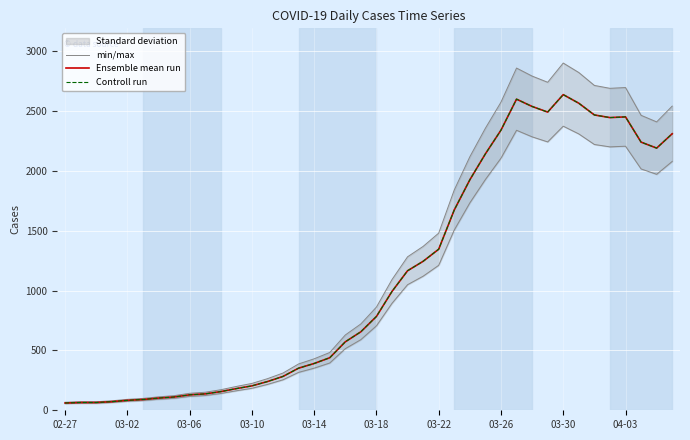

Reading right to left, extract all data points from this chart.

min/max: 2542.1	2410.1	2465.1	2697.2	2690.6	2714.8	2822.6	2901.8	2741.2	2792.9	2860.0	2575.1	2357.3	2118.6	1841.4	1480.6	1369.5	1282.6	1092.3	862.4	721.6	629.2	482.9	430.1	387.2	311.3	264.0	224.4	199.1	171.6	150.7	141.9	122.1	112.2	99.0	91.3	79.2	71.5	71.5	67.1
Ensemble mean run: 2311.0	2191.0	2241.0	2452.0	2446.0	2468.0	2566.0	2638.0	2492.0	2539.0	2600.0	2341.0	2143.0	1926.0	1674.0	1346.0	1245.0	1166.0	993.0	784.0	656.0	572.0	439.0	391.0	352.0	283.0	240.0	204.0	181.0	156.0	137.0	129.0	111.0	102.0	90.0	83.0	72.0	65.0	65.0	61.0
Controll run: 2311.0	2191.0	2241.0	2452.0	2446.0	2468.0	2566.0	2638.0	2492.0	2539.0	2600.0	2341.0	2143.0	1926.0	1674.0	1346.0	1245.0	1166.0	993.0	784.0	656.0	572.0	439.0	391.0	352.0	283.0	240.0	204.0	181.0	156.0	137.0	129.0	111.0	102.0	90.0	83.0	72.0	65.0	65.0	61.0